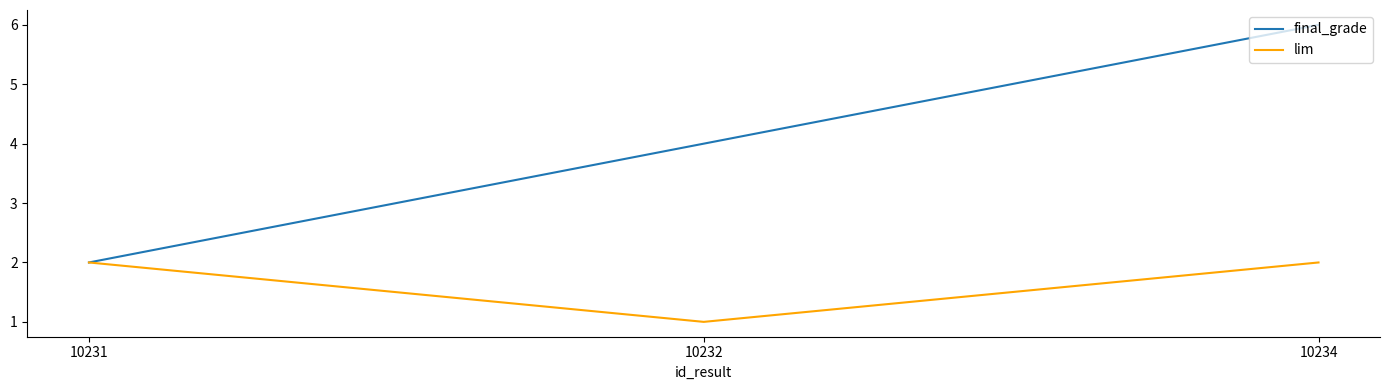

At how many categories does at least one series exceed 3?

2